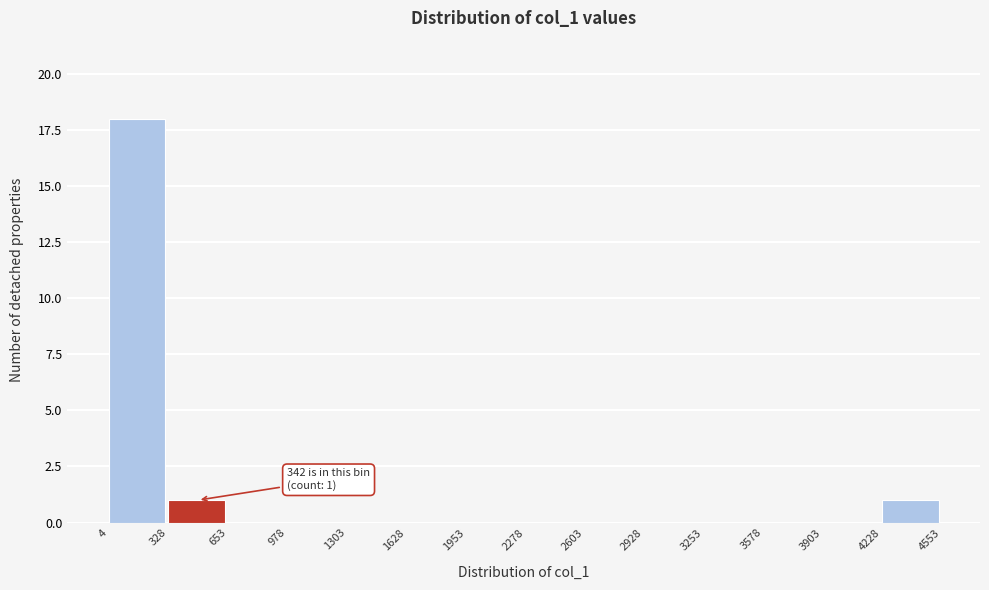

Which range on the x-axis has the tallest bar?

4 to 328